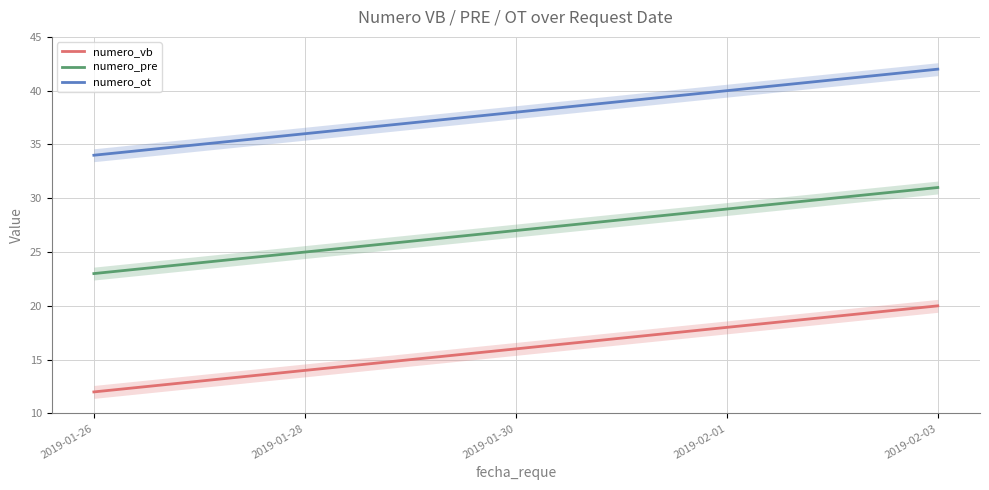

True or false: numero_vb and numero_ot intersect in this chart.

False